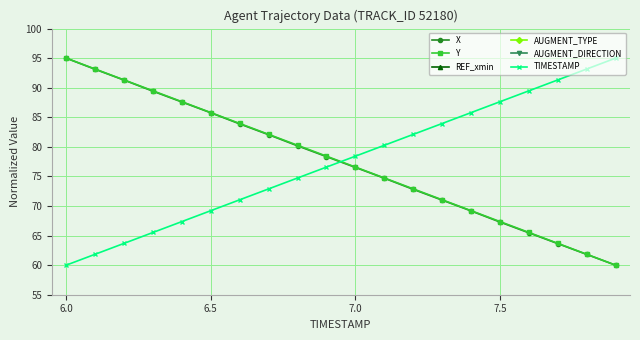

True or false: Y has more than 2 points higher than both neighbors.

False